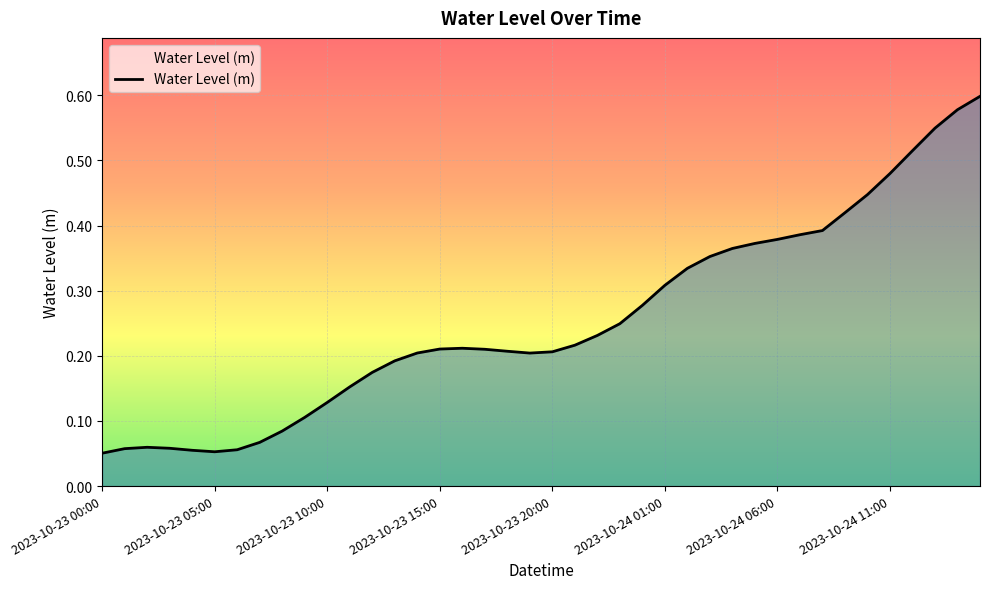

How many lines are shown in the chart?

1